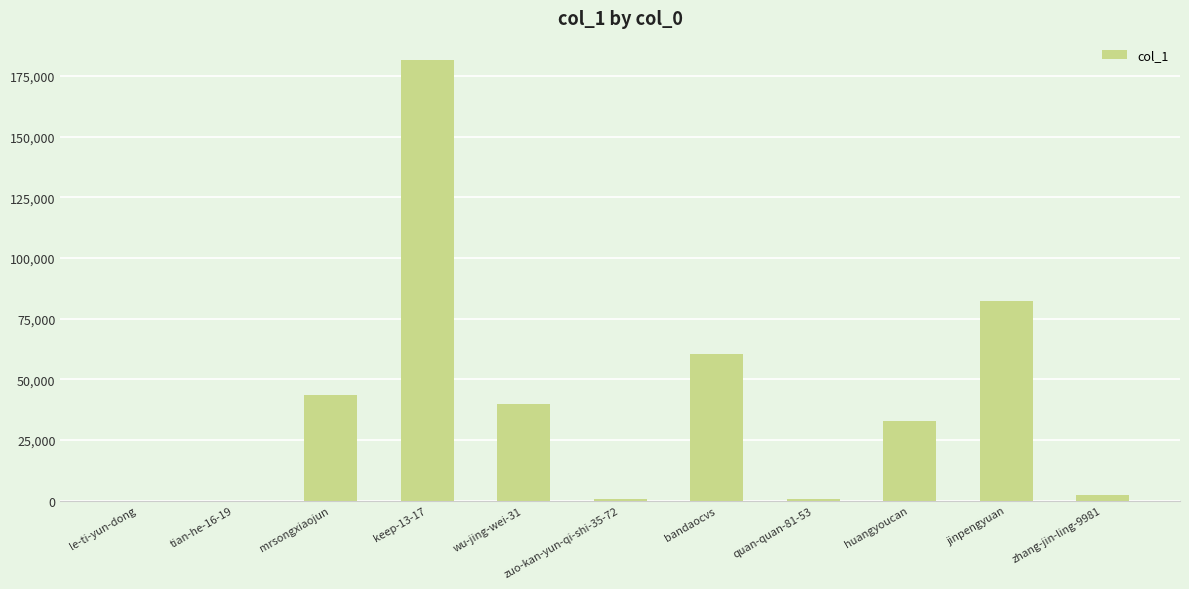

How many categories are shown in the chart?

11